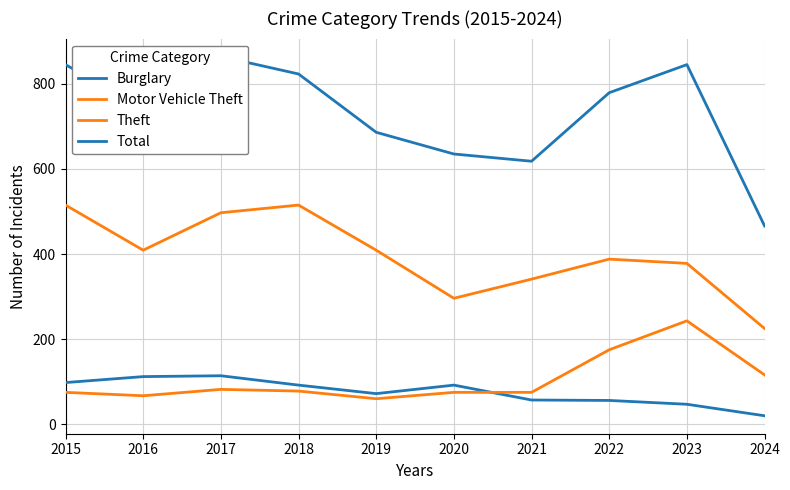

What is the value of the Theft point at the 4th from the left?

515